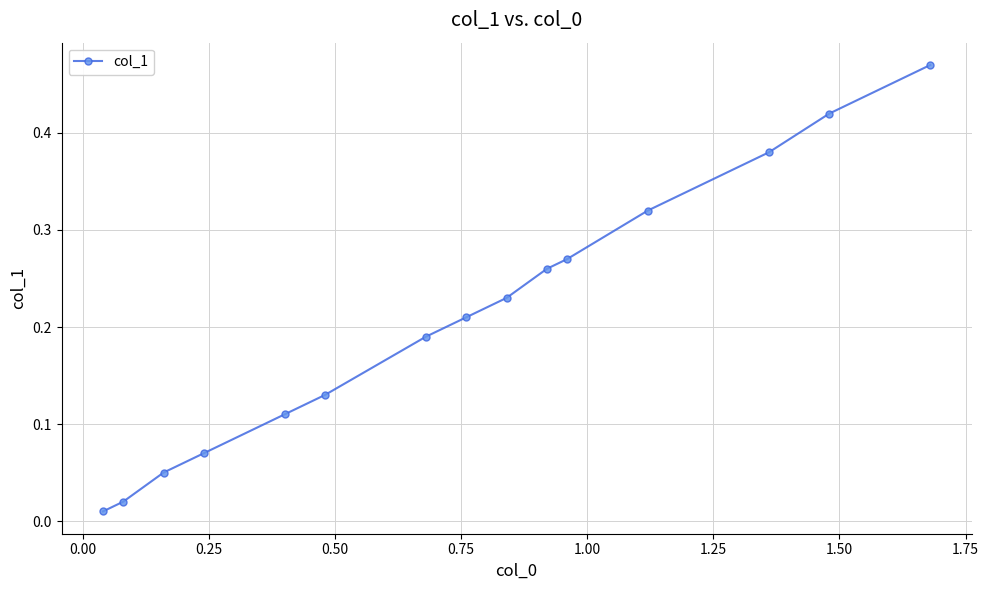

True or false: the data has more than 2 interior local peaks.

False